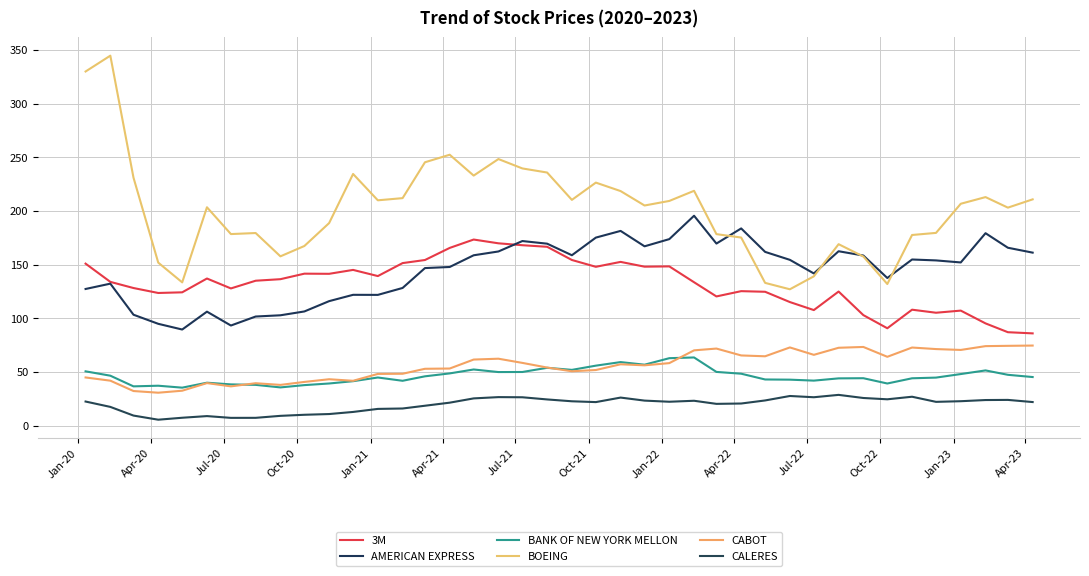

Is this an area chart (filled region under the line)?

No